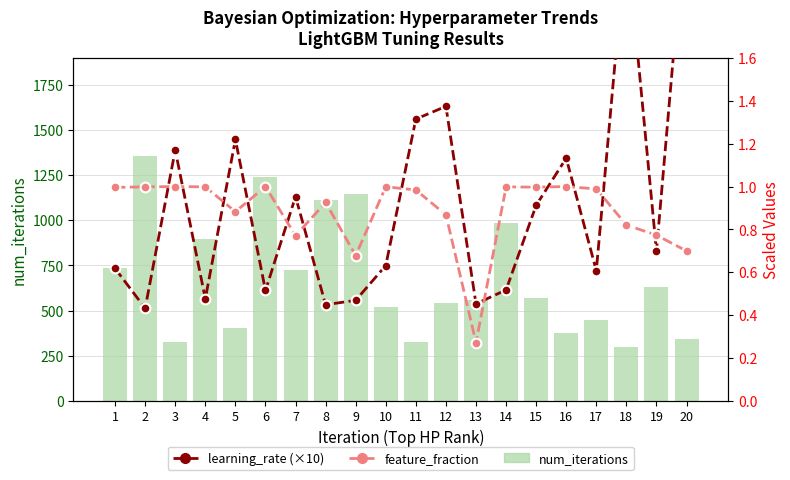

What is the value of the num_iterations bar at the 14th from the left?

986.0